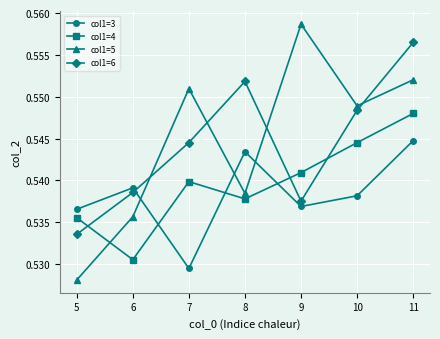

What is the total value across all series at 8?

2.2